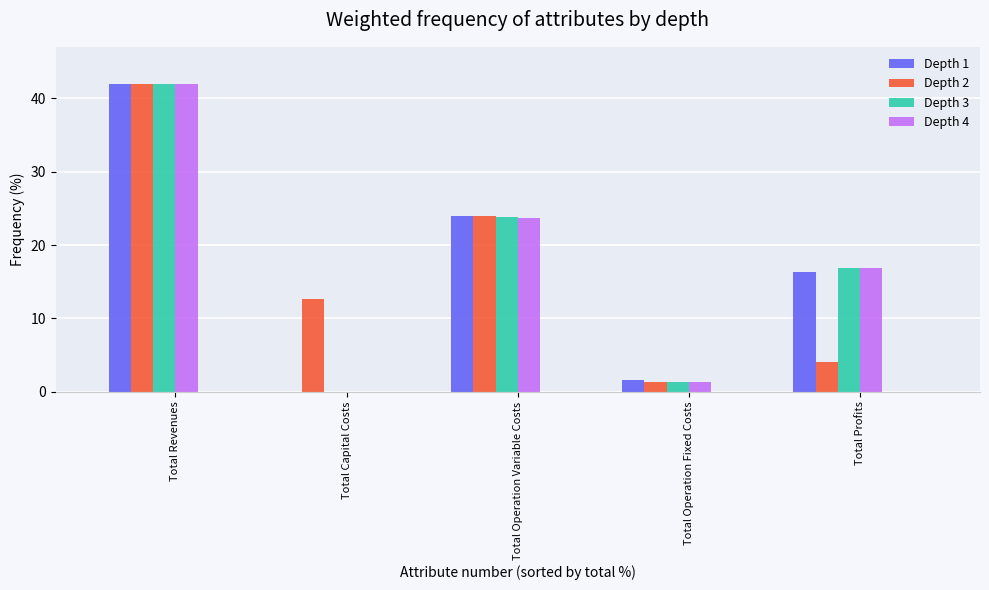

At which category is the sum across all series the highest?

Total Revenues